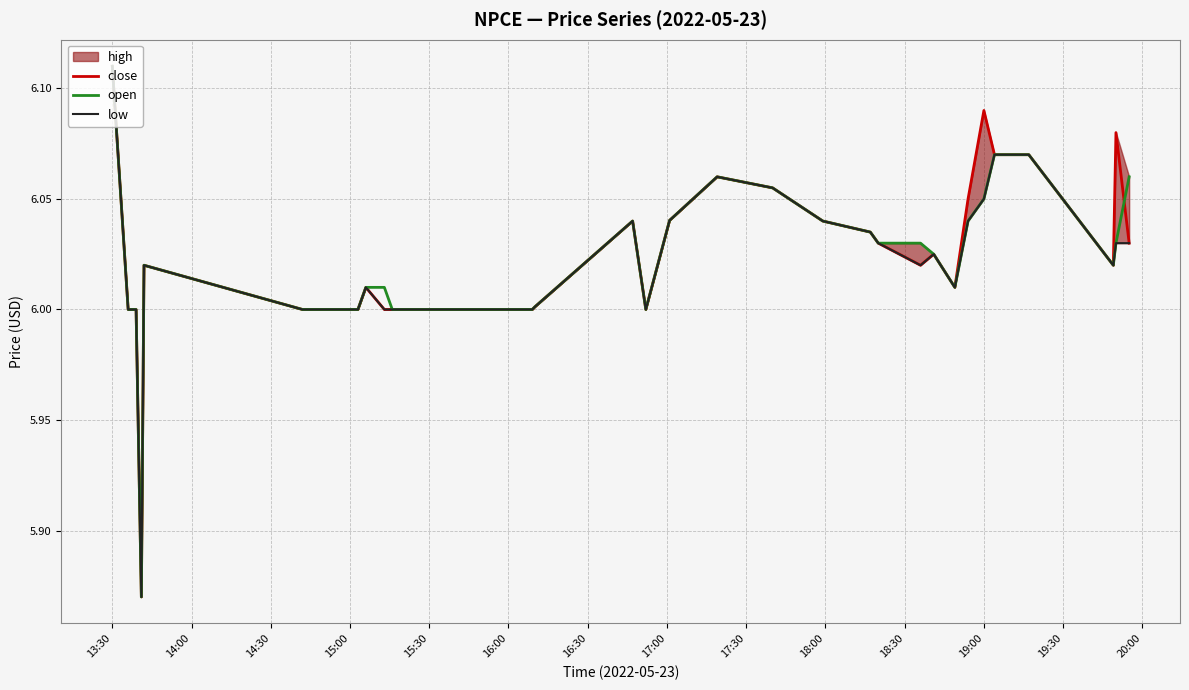

What is the value of the low point at the 17th from the left?

6.0